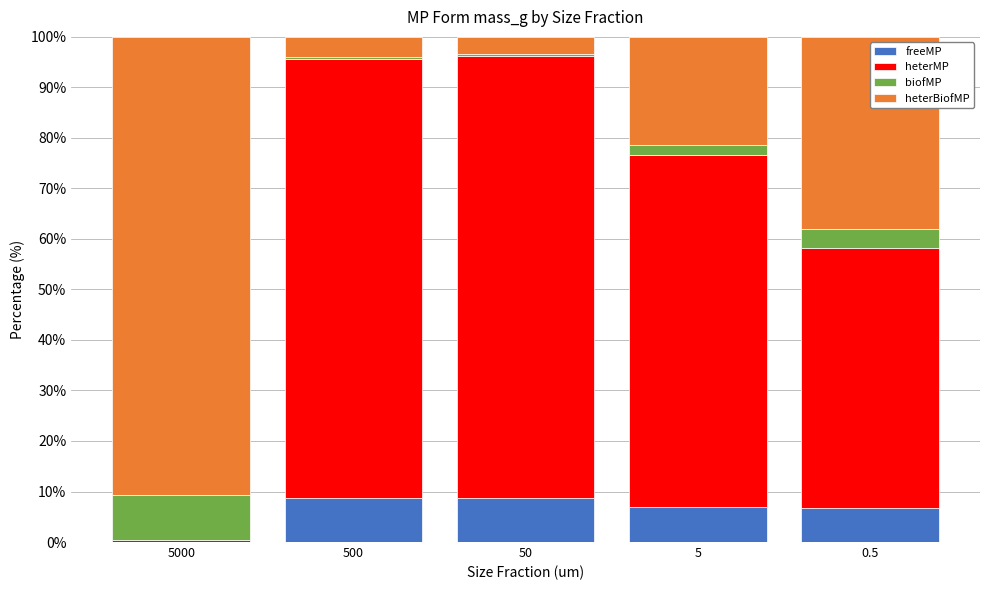

What is the sum of all freeMP values?

31.1